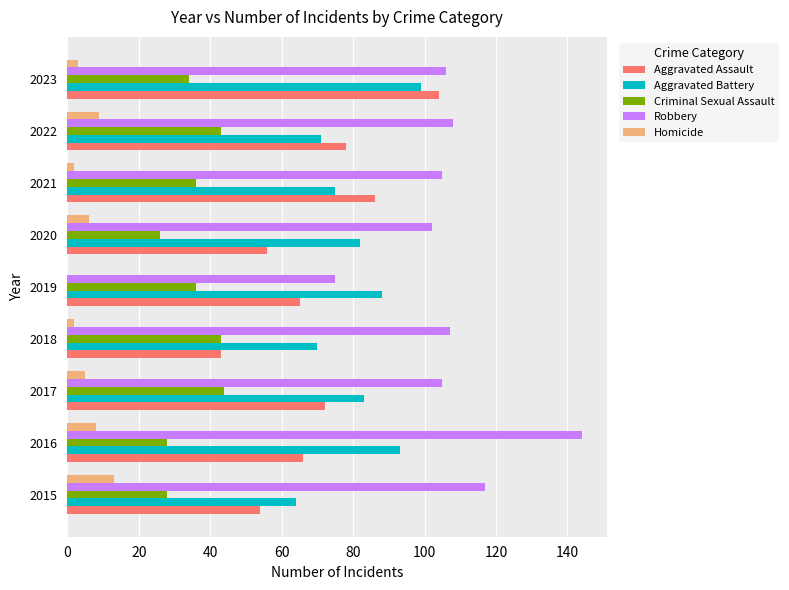

What is the sum of the Robbery values at 2015 and 2020?

219